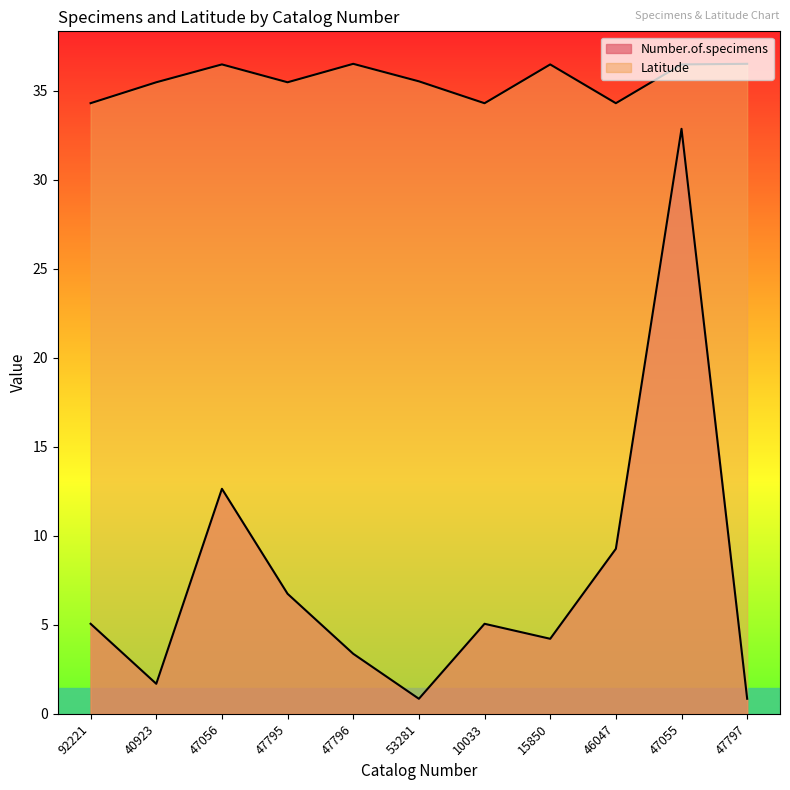

Where is the first local maximum for Latitude?

47056